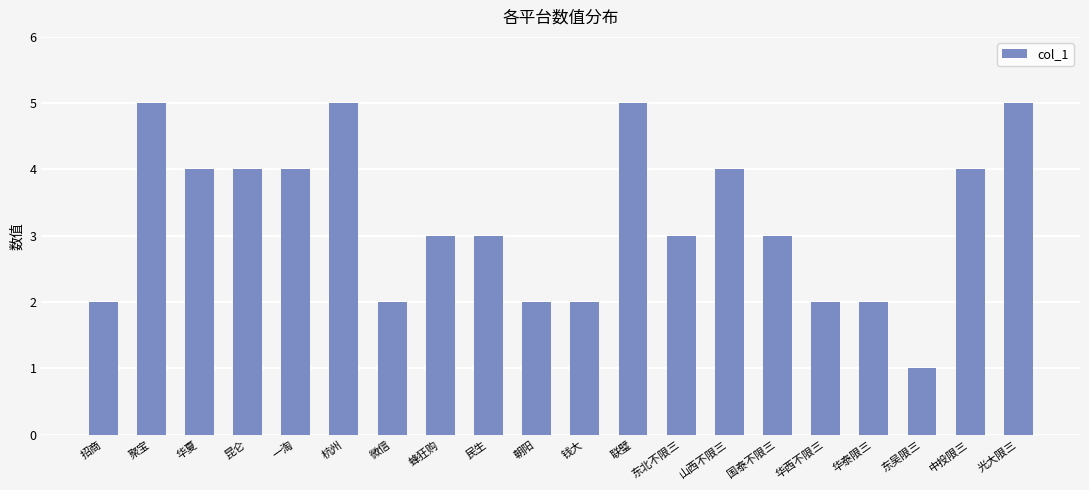

What is the minimum value shown in the chart?

1